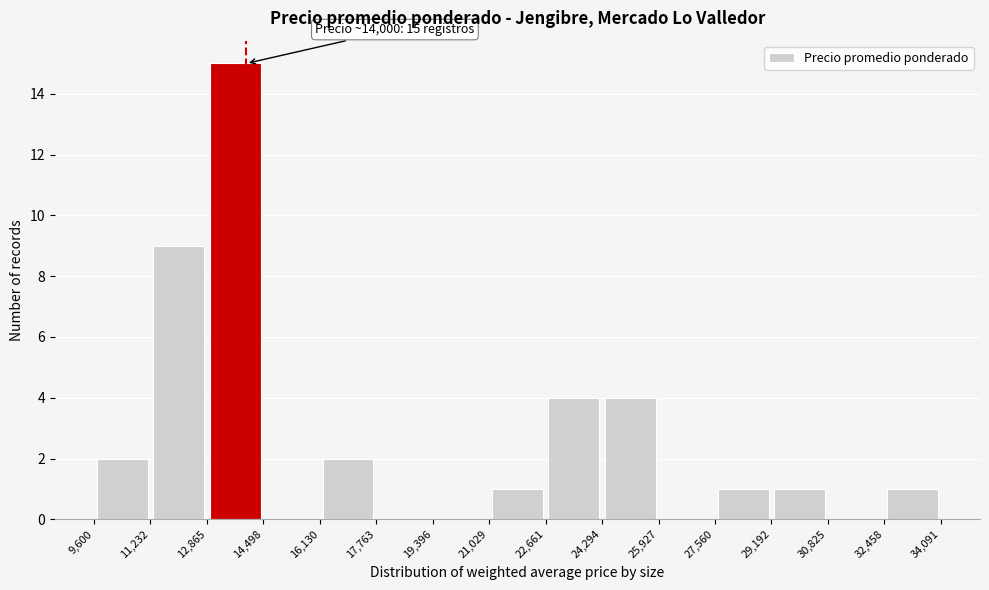

Over which range of the x-axis is the bar tallest?

12,865 to 14,498